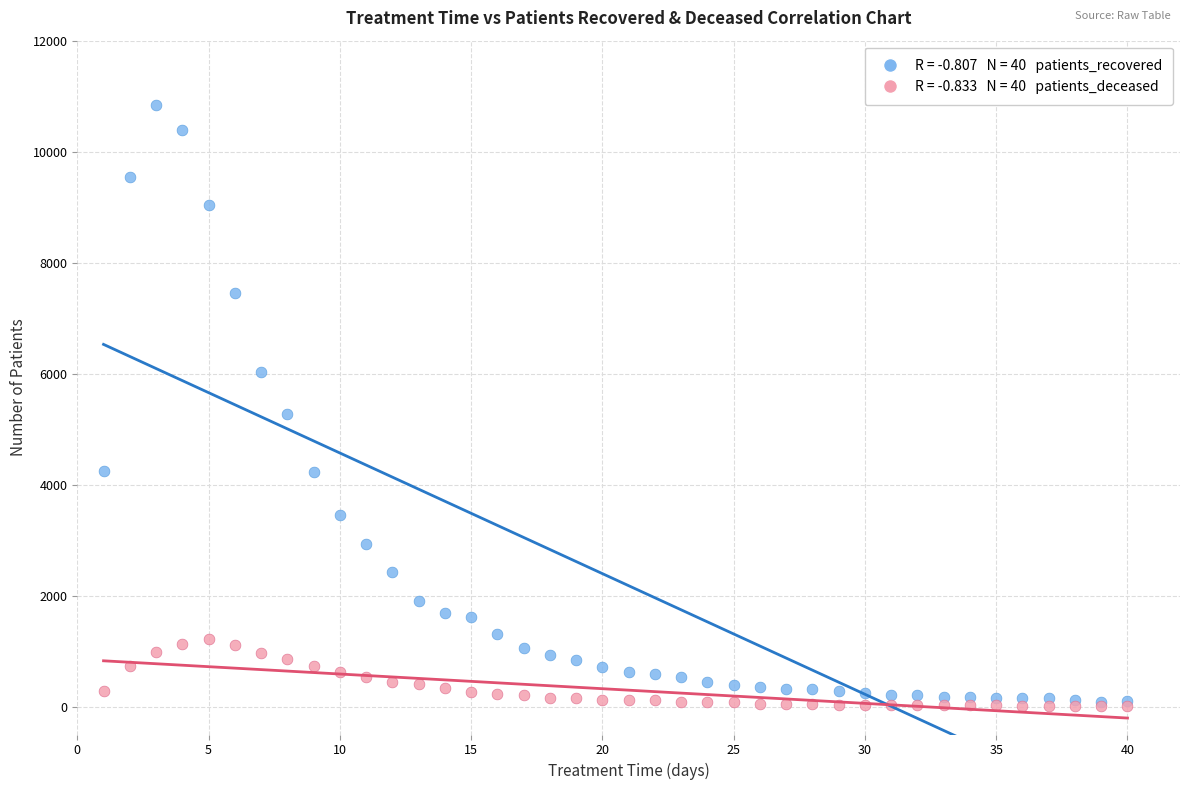

Across all series, what Y value is closest to 5430?

5277